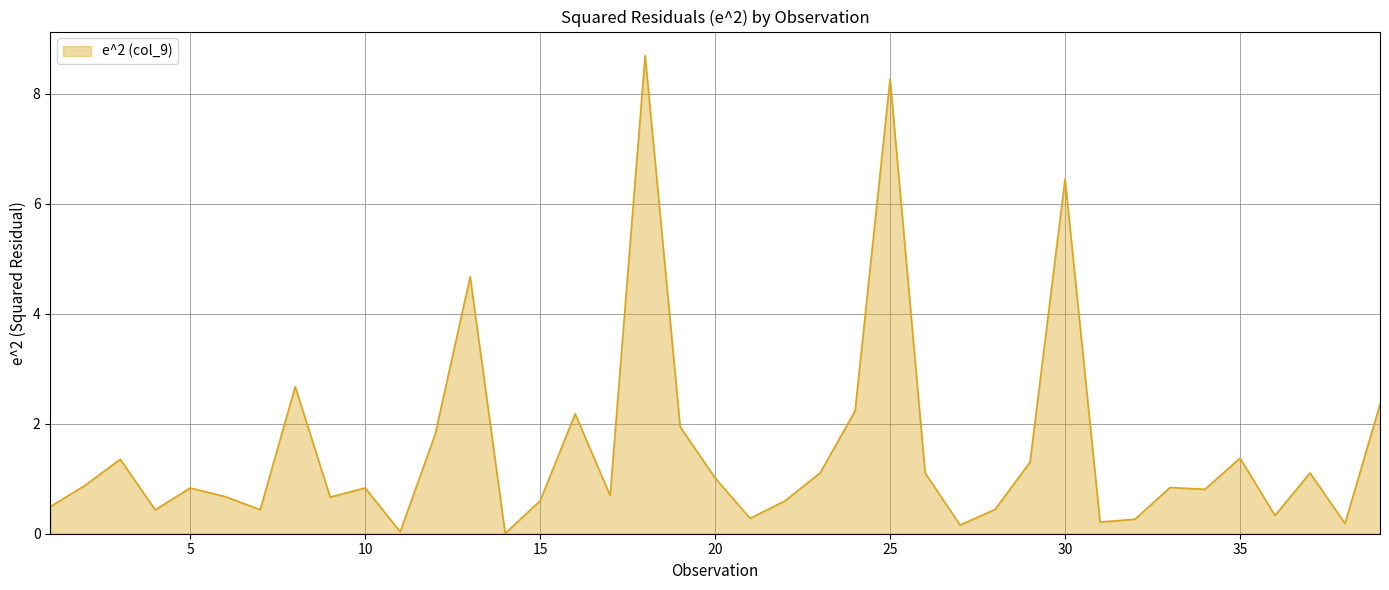

What is the difference between the maximum and minimum values?

8.7